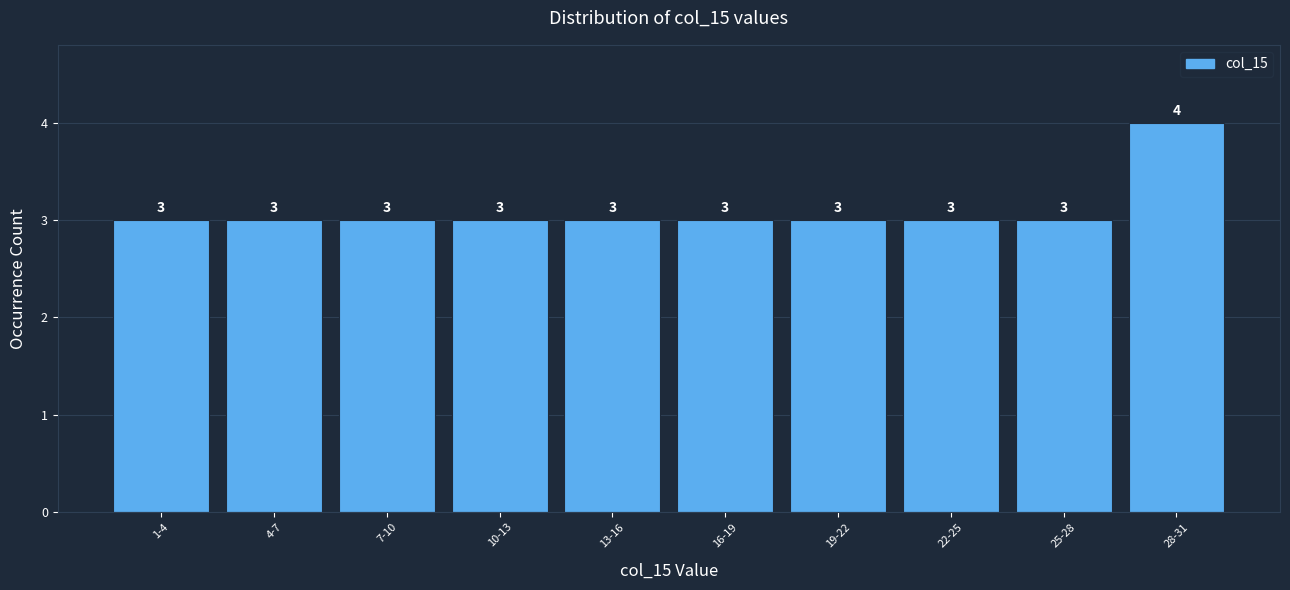

Reading left to right, extract all data points from this chart.

1-4=3	4-7=3	7-10=3	10-13=3	13-16=3	16-19=3	19-22=3	22-25=3	25-28=3	28-31=4